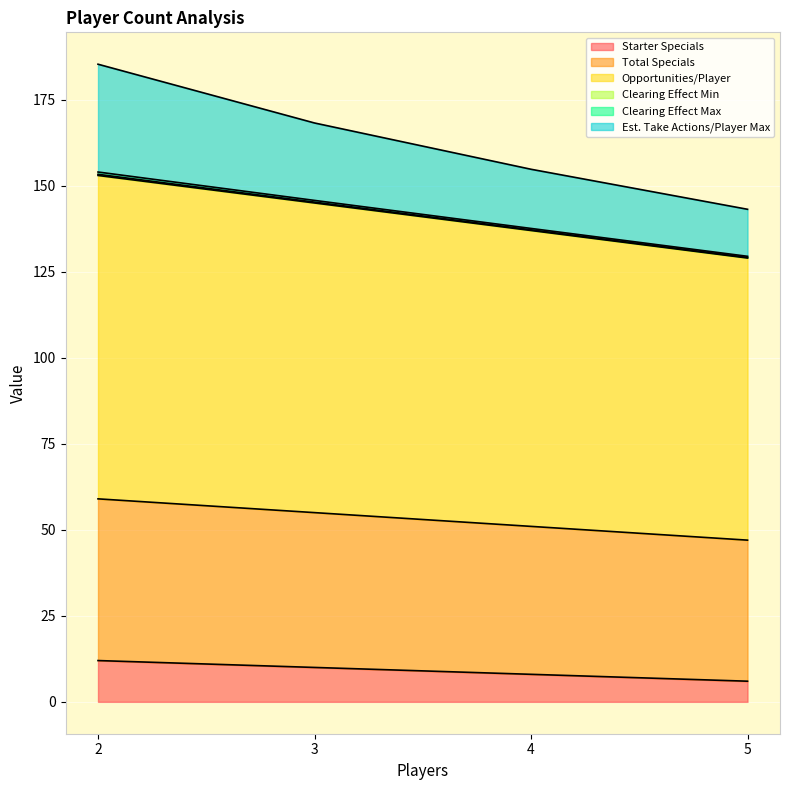

Does the chart display data point markers on the line(s)?

No